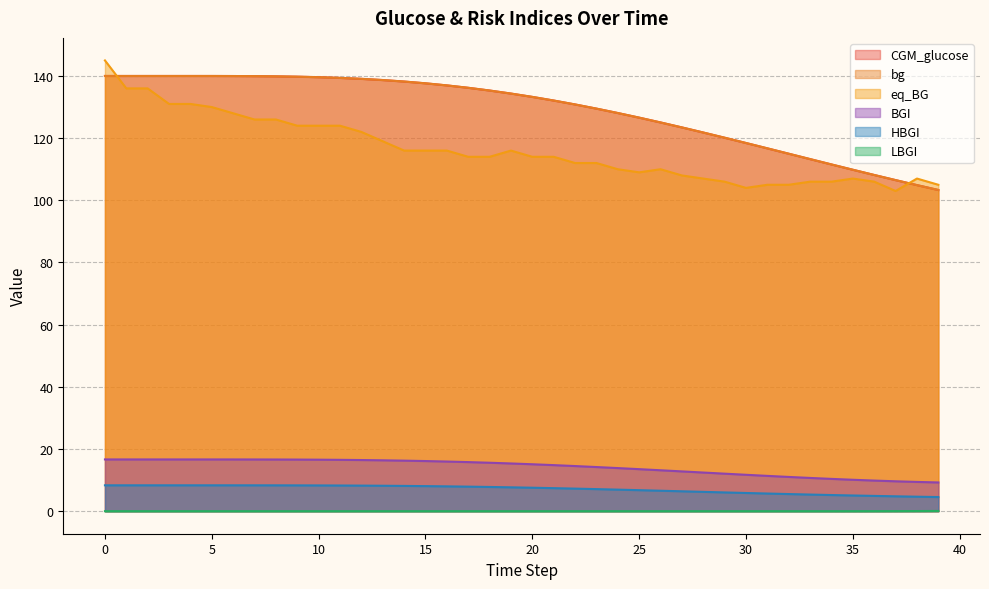

What is the average value of the eq_BG series?

116.2